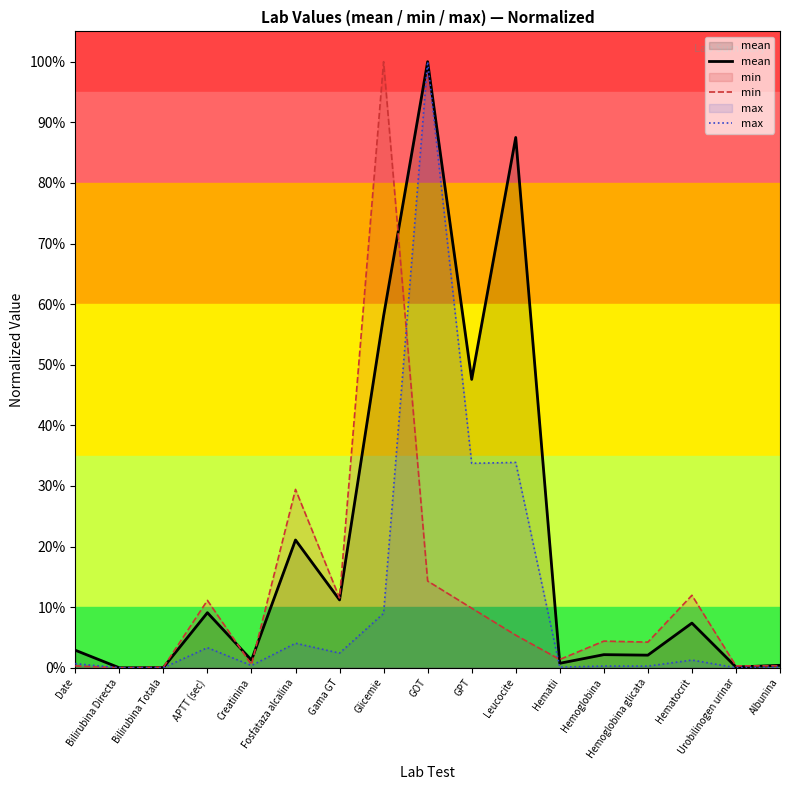

At which category does the chart reach its minimum across all series?

Bilirubina Directa